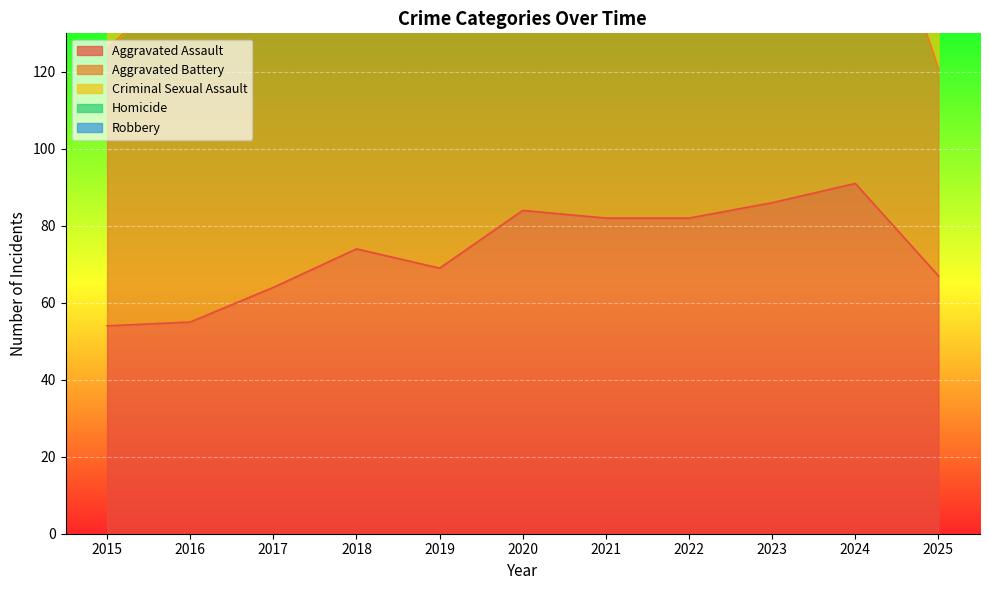

What is the difference between the maximum and minimum values in the Criminal Sexual Assault series?

14